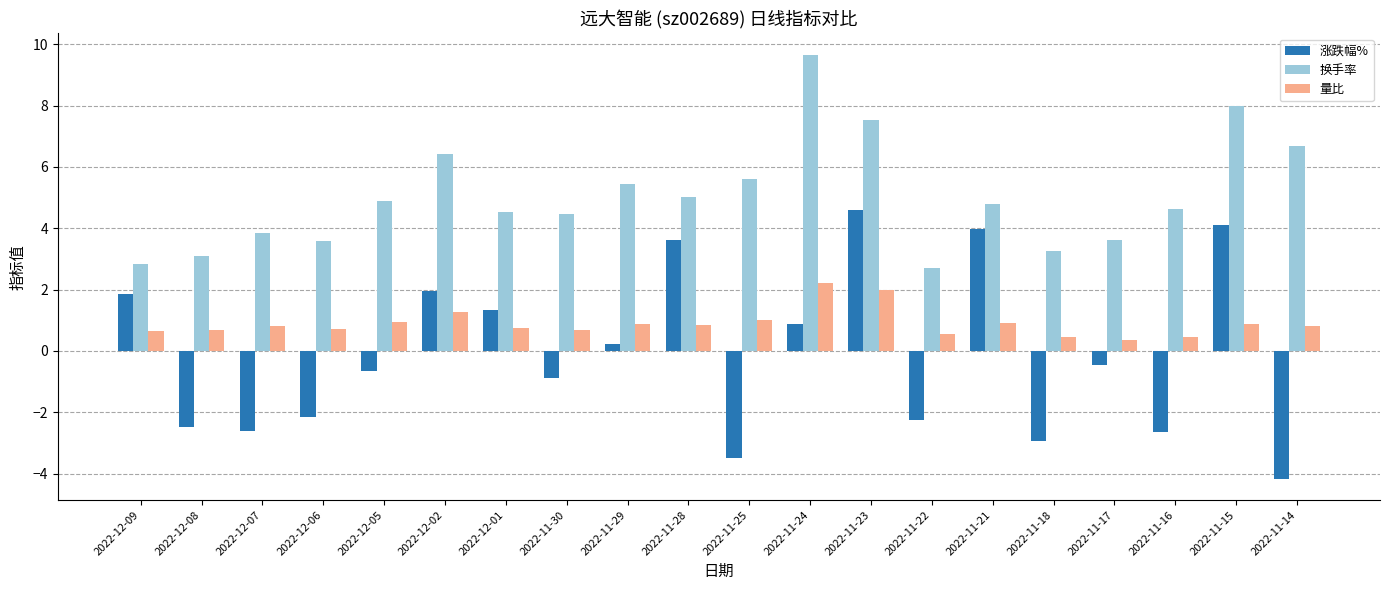

Which series has the widest spread of values?

涨跌幅%